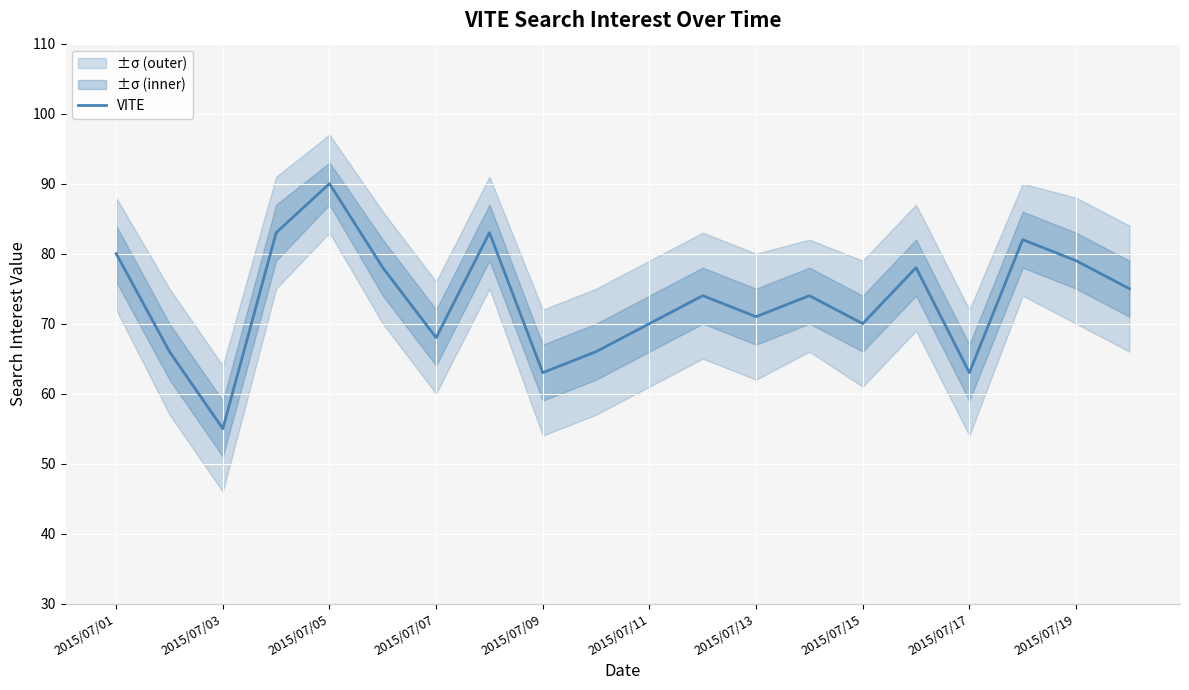

What is the average value?

73